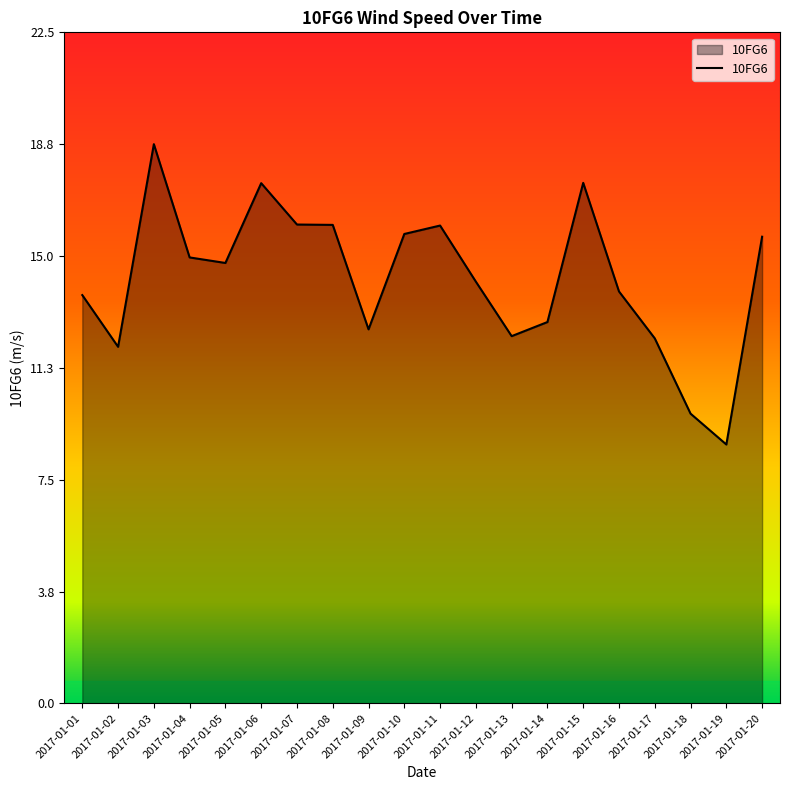

Does the chart have visible grid lines?

No